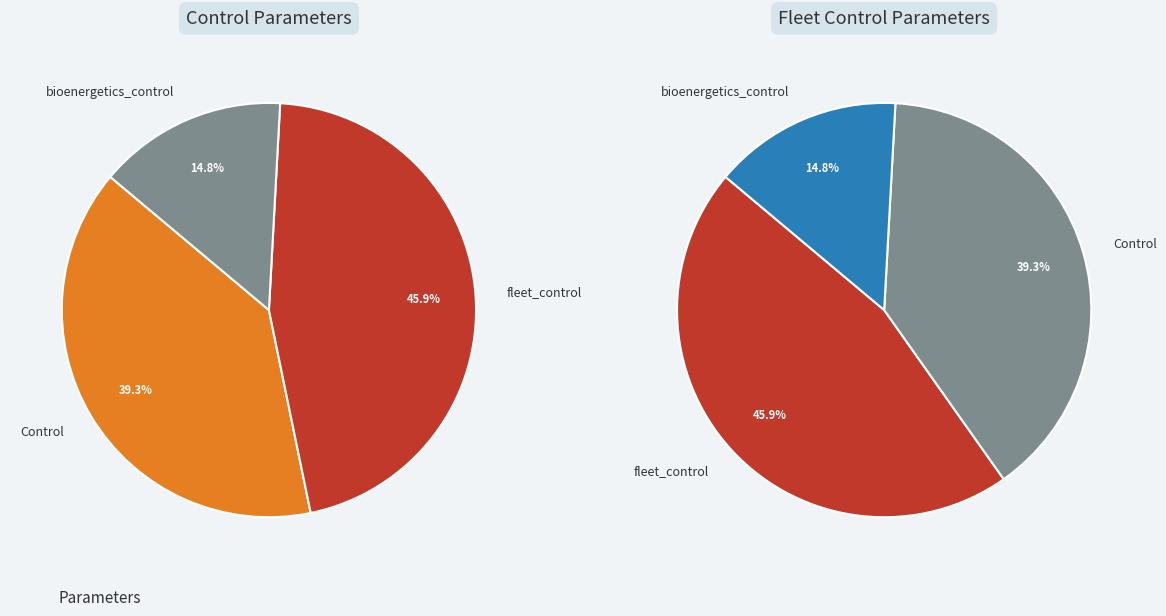

The fleet_control slice represents 51% of the pie. True or false?

False